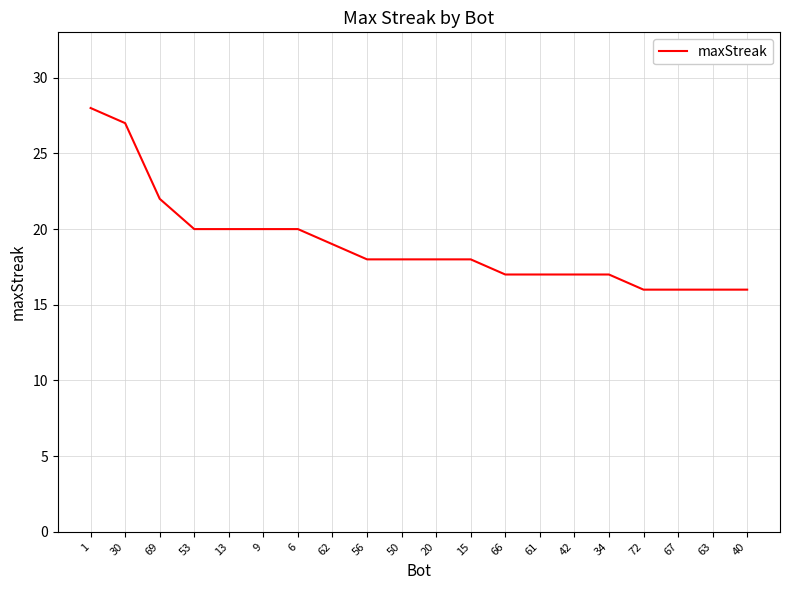

Which has a higher value, 66 or 53?

53